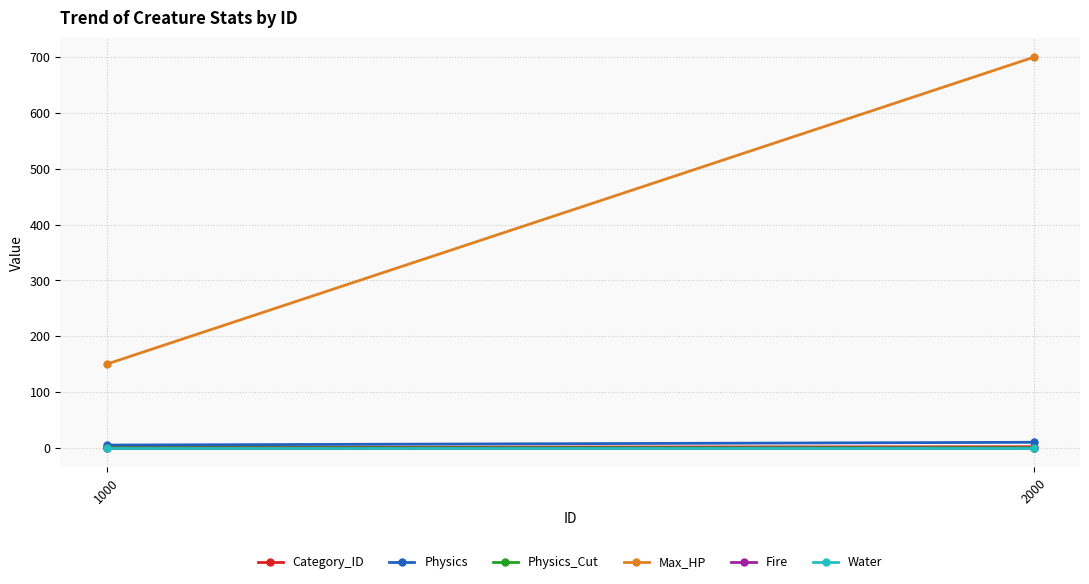

What is the value of the Category_ID point at the 1st from the left?

1.0